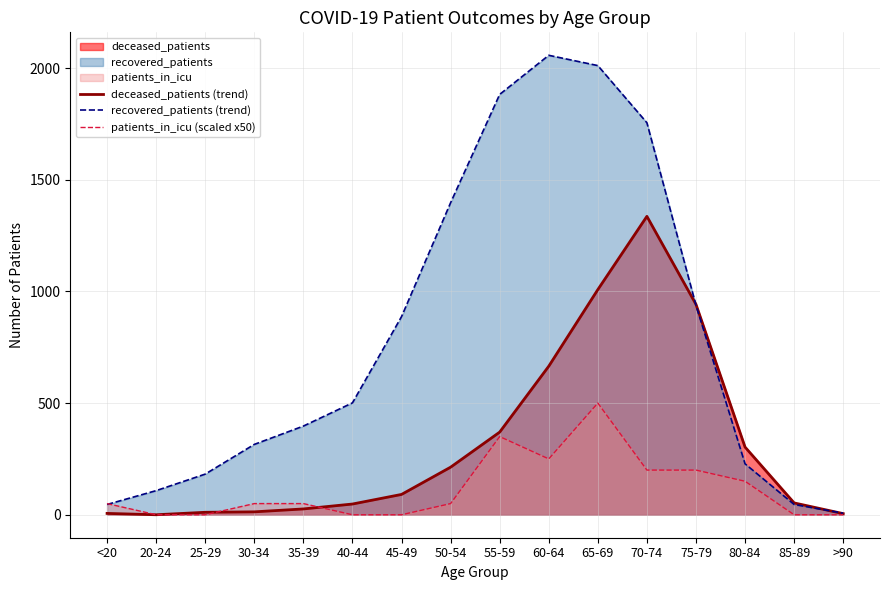

True or false: recovered_patients (trend) has a value of 1639 at 75-79.

False